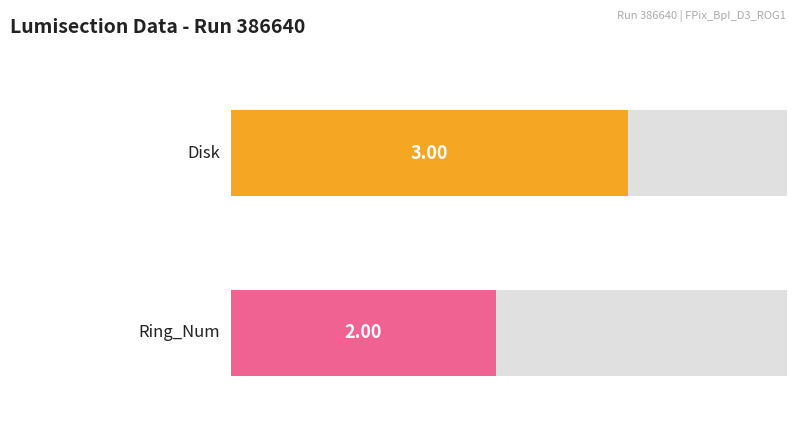

What are all the series names shown in the legend?

Disk, Ring_Num